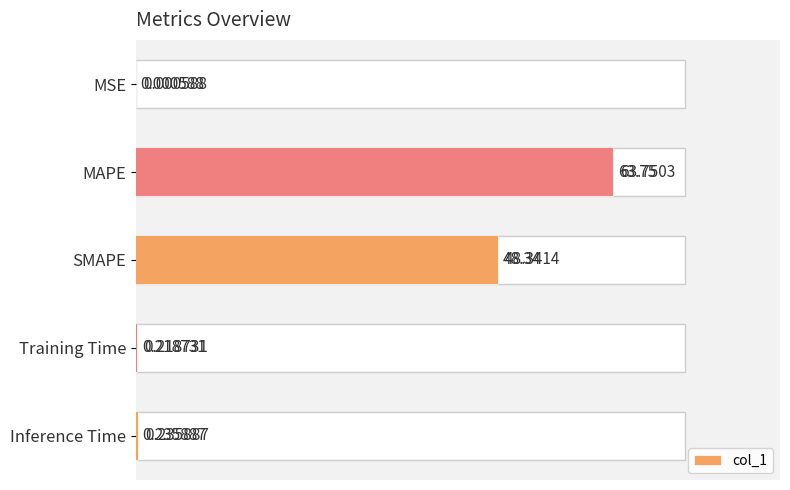

Reading right to left, transcribe all the data shown in this chart.

0.2	0.2	48.3	63.8	0.0